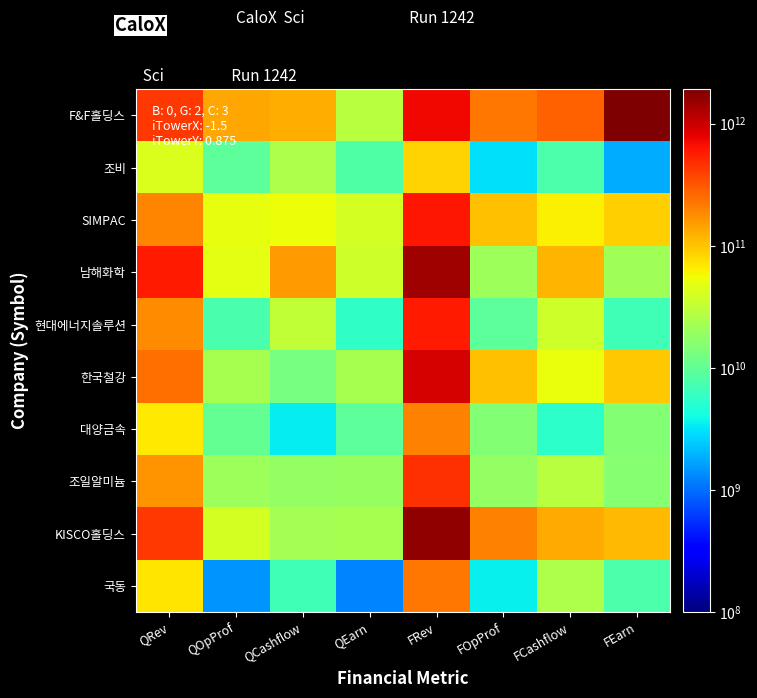

List the series in order of their peak value, lowest first.

조비, 대양금속, 국동, 조일알미늄, 현대에너지솔루션, SIMPAC, 한국철강, 남해화학, KISCO홀딩스, F&F홀딩스